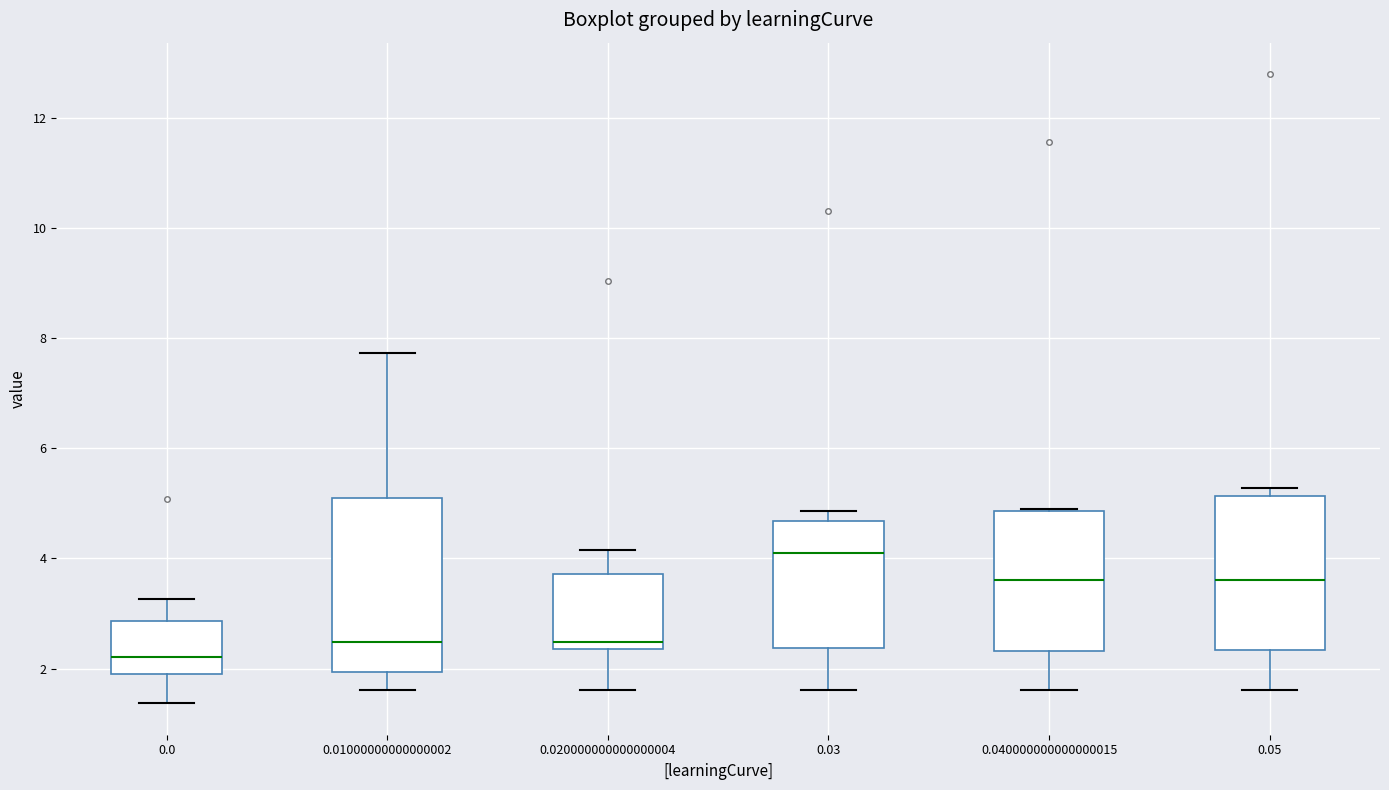

Where does the median line of the box at x = 0.05 sit on the y-axis? The values are not printed on the chart, so give them approximately, as read against the axis.

3.6